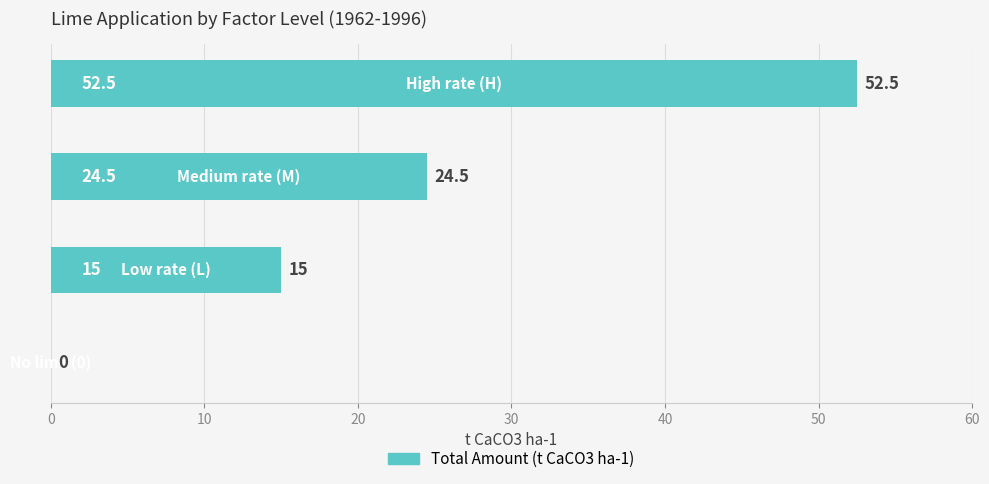

Does the chart contain stacked bars?

No